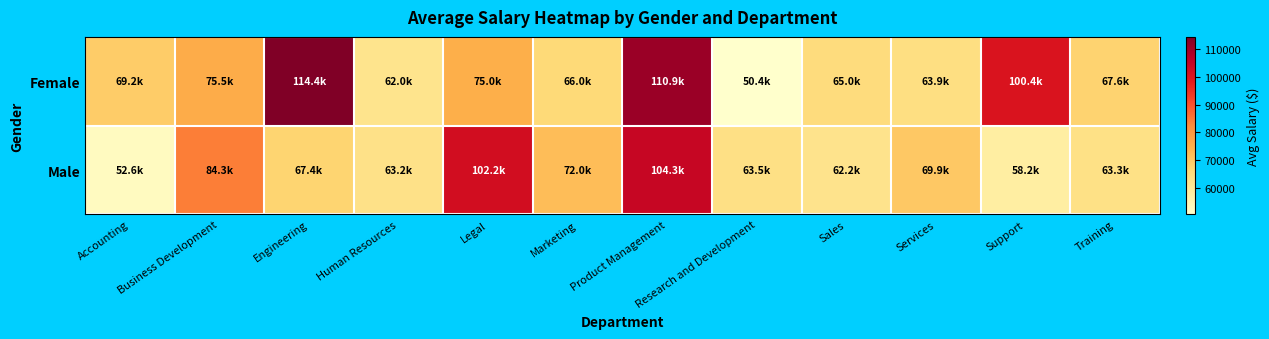

Reading left to right, transcribe all the data shown in this chart.

Female: Accounting=69163.4	Business Development=75511.4	Engineering=114425.2	Human Resources=61994.8	Legal=75000.0	Marketing=66017.2	Product Management=110906.4	Research and Development=50449.5	Sales=65000.0	Services=63946.6	Support=100371.3	Training=67609.2
Male: Accounting=52605.0	Business Development=84280.2	Engineering=67424.4	Human Resources=63165.3	Legal=102156.9	Marketing=72000.0	Product Management=104335.0	Research and Development=63513.8	Sales=62195.5	Services=69913.4	Support=58184.3	Training=63260.1